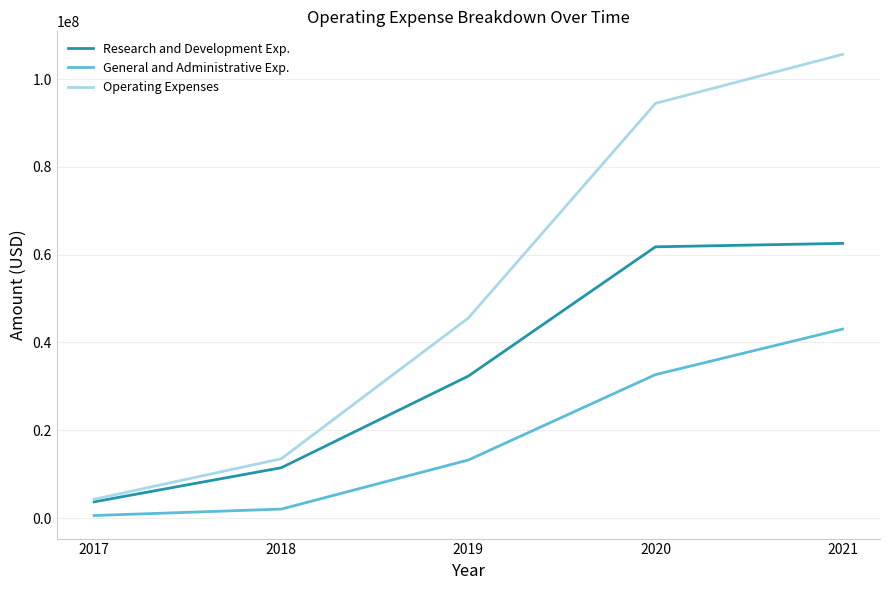

What is the difference between the maximum and second lowest values in the General and Administrative Exp. series?

41001000